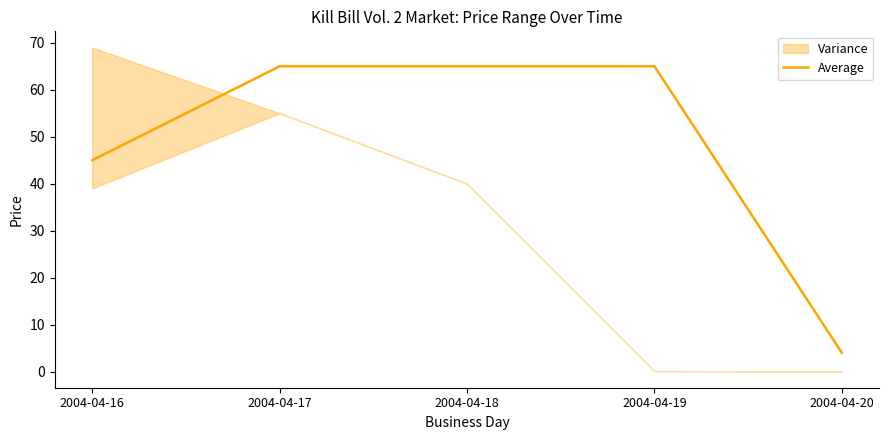

Rank the categories by value from lowest to highest.

2004-04-20, 2004-04-16, 2004-04-17, 2004-04-18, 2004-04-19